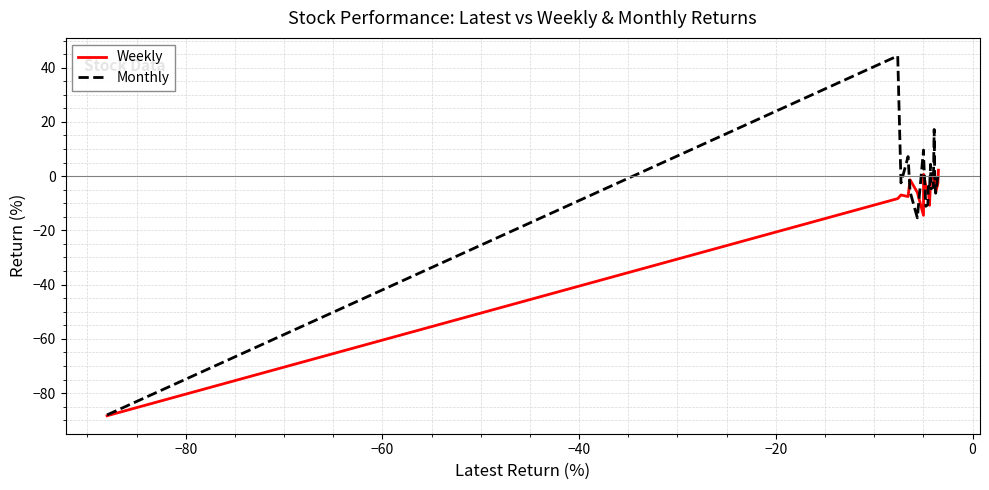

Which series has the largest total across all categories?

Monthly